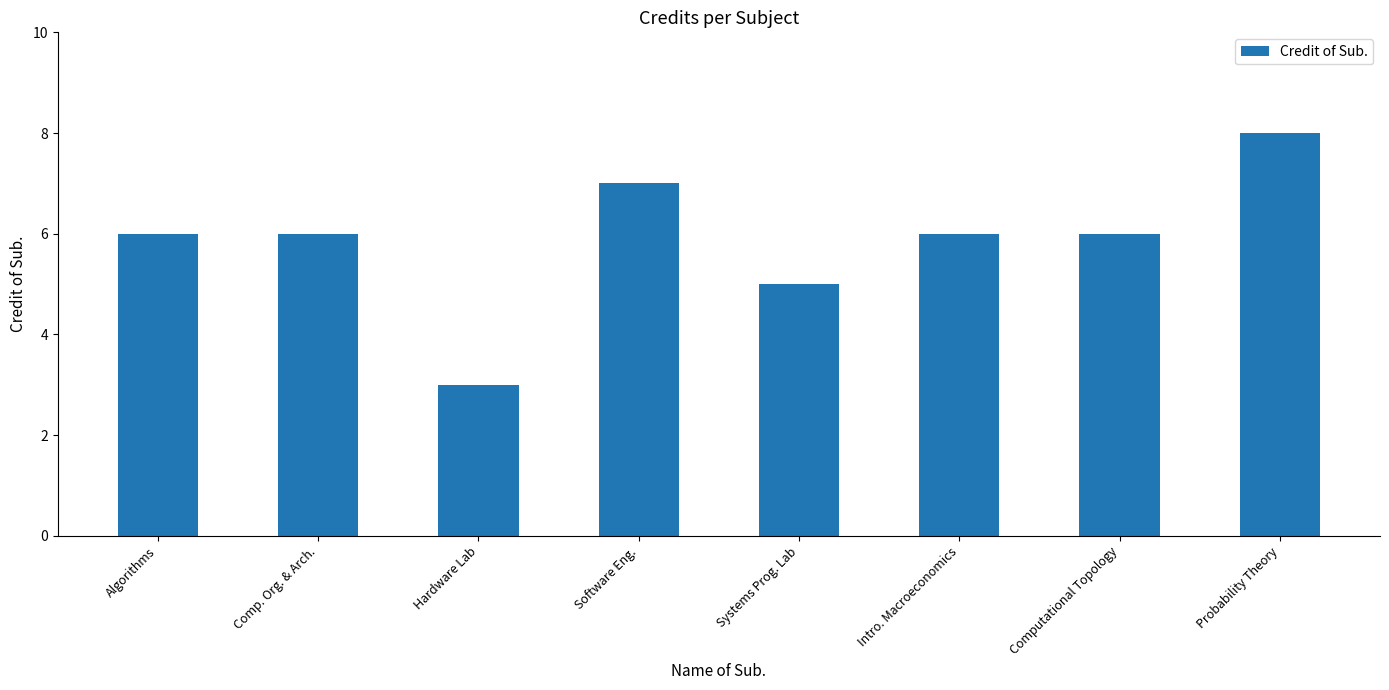

What is the sum of the values at Probability Theory and Computational Topology?

14